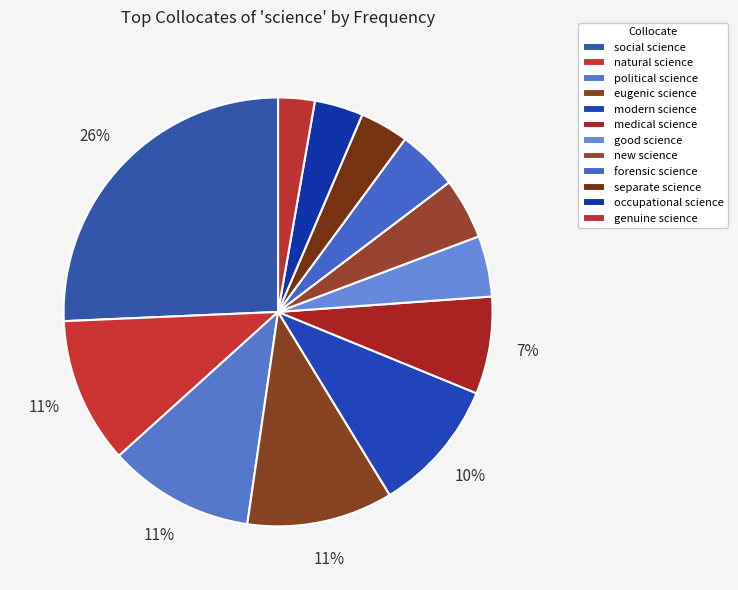

Is it true that medical science is 1% of the pie?

False